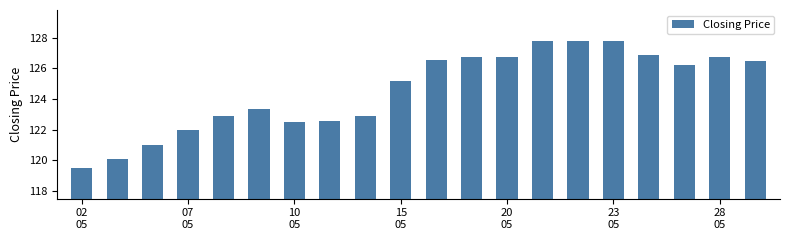

What is the value of the 10th bar from the left?

125.2